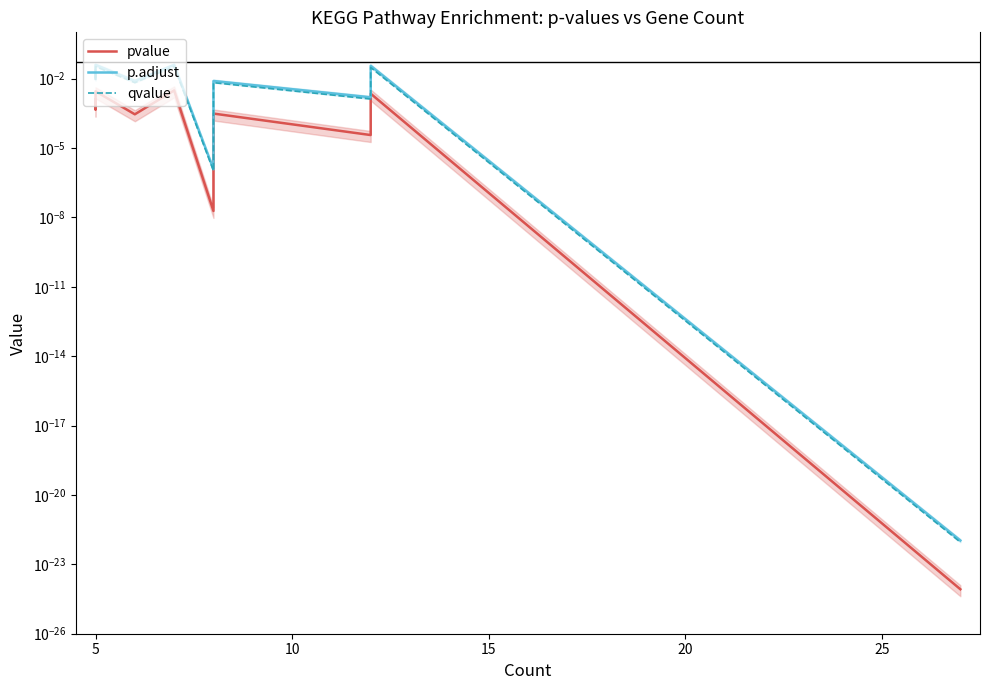

True or false: qvalue and p.adjust cross at least once.

False